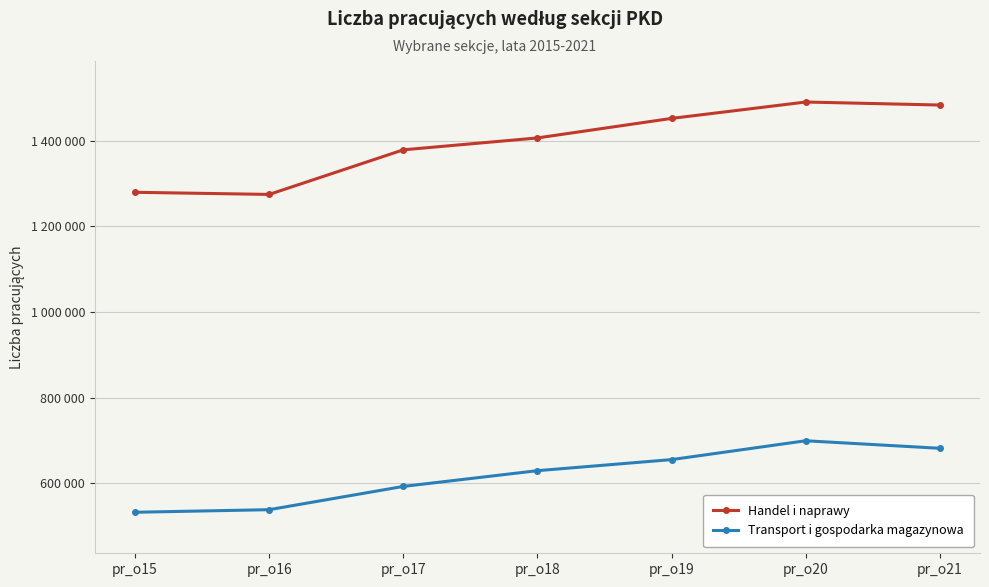

List the series in order of their peak value, highest first.

Handel i naprawy, Transport i gospodarka magazynowa